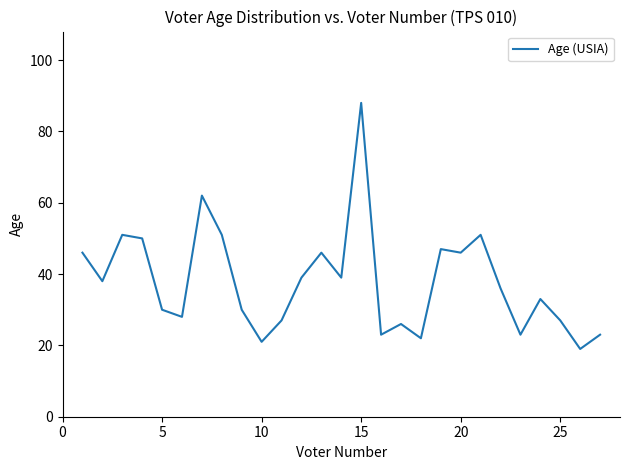

What is the minimum value shown in the chart?

19